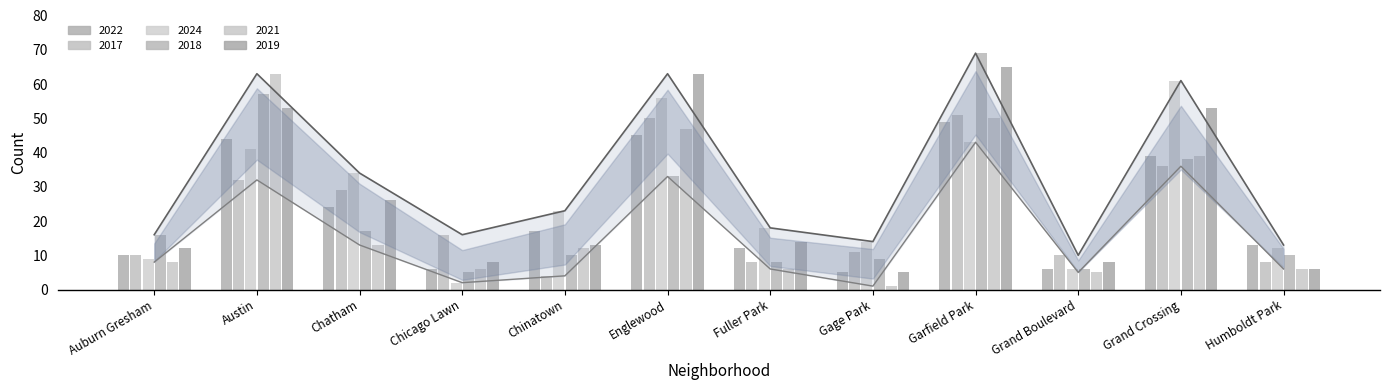

How many values in the 2019 series are below 14?

6